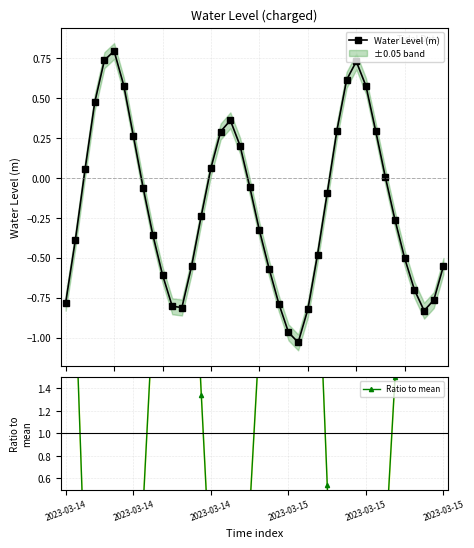

How many interior local peaks does the Water Level (m) series have?

3